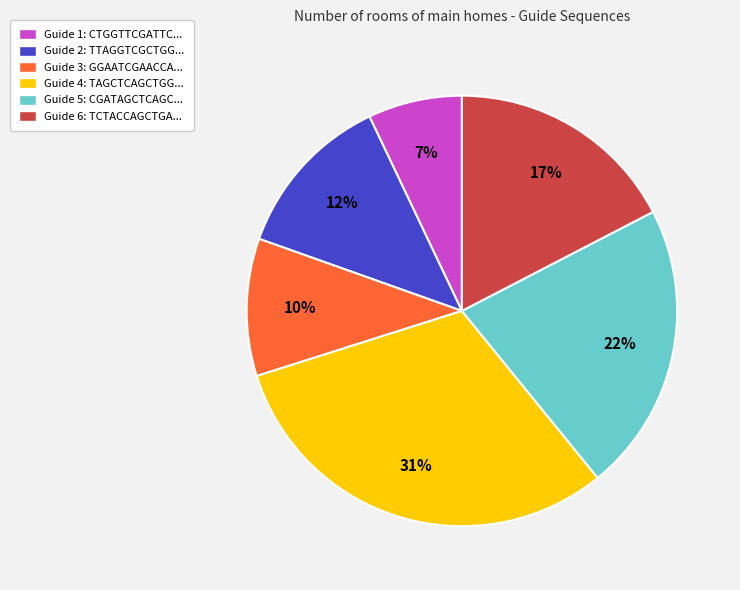

Do Guide 2: TTAGGTCGCTGG... and Guide 5: CGATAGCTCAGC... together represent more than half of the pie?

No